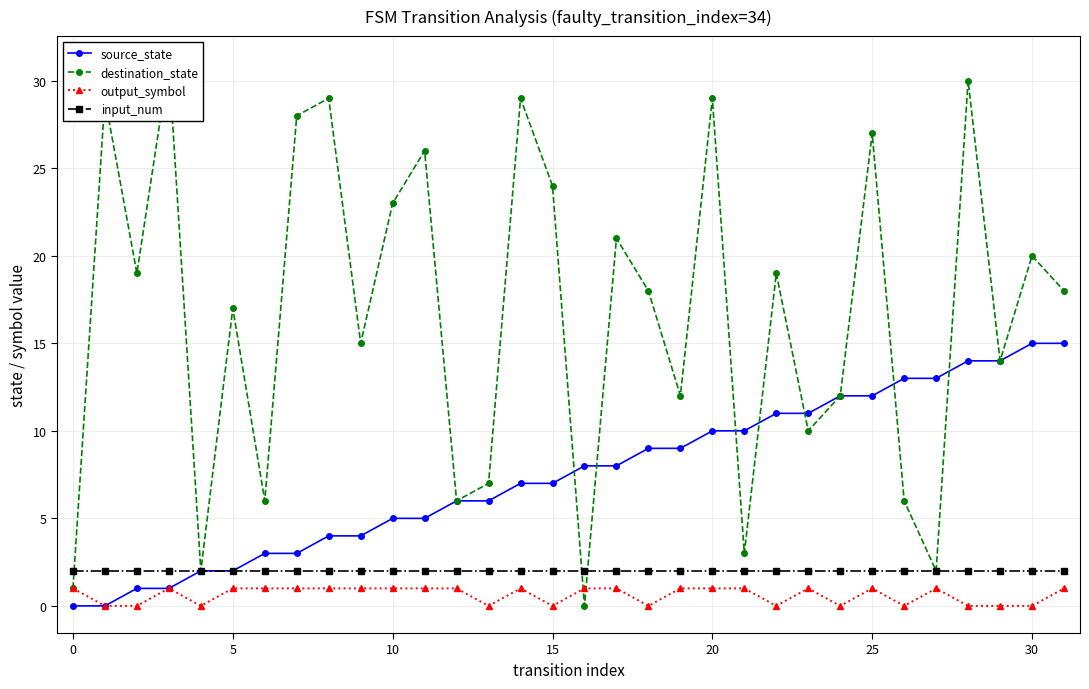

Reading left to right, extract all data points from this chart.

source_state: 0	0	1	1	2	2	3	3	4	4	5	5	6	6	7	7	8	8	9	9	10	10	11	11	12	12	13	13	14	14	15	15
destination_state: 1	29	19	31	2	17	6	28	29	15	23	26	6	7	29	24	0	21	18	12	29	3	19	10	12	27	6	2	30	14	20	18
output_symbol: 1	0	0	1	0	1	1	1	1	1	1	1	1	0	1	0	1	1	0	1	1	1	0	1	0	1	0	1	0	0	0	1
input_num: 2	2	2	2	2	2	2	2	2	2	2	2	2	2	2	2	2	2	2	2	2	2	2	2	2	2	2	2	2	2	2	2